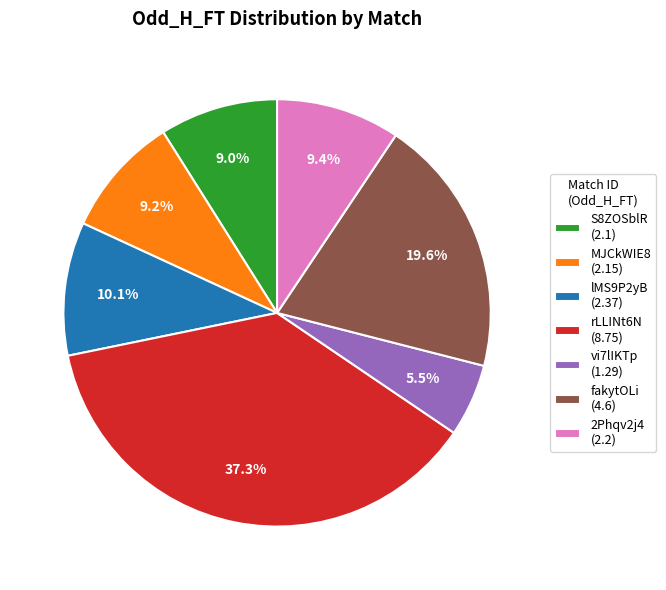

What percentage is NOT represented by vi7lIKTp?

94.5%